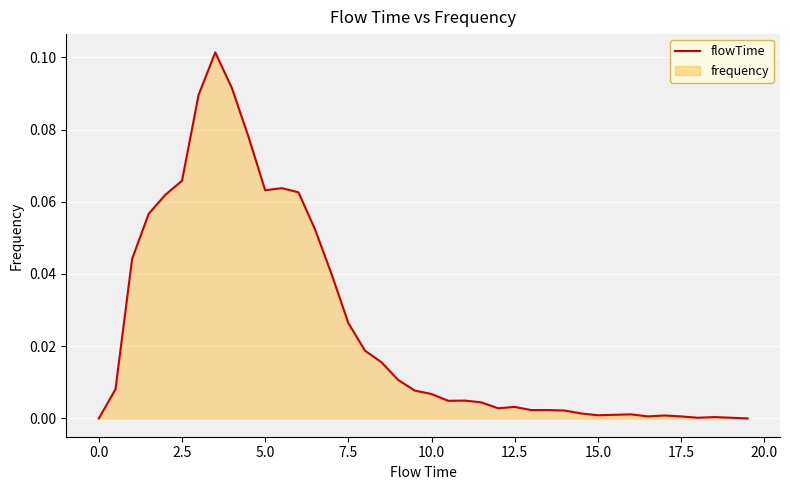

Is it true that the value at 2.5 is 0.0?

False